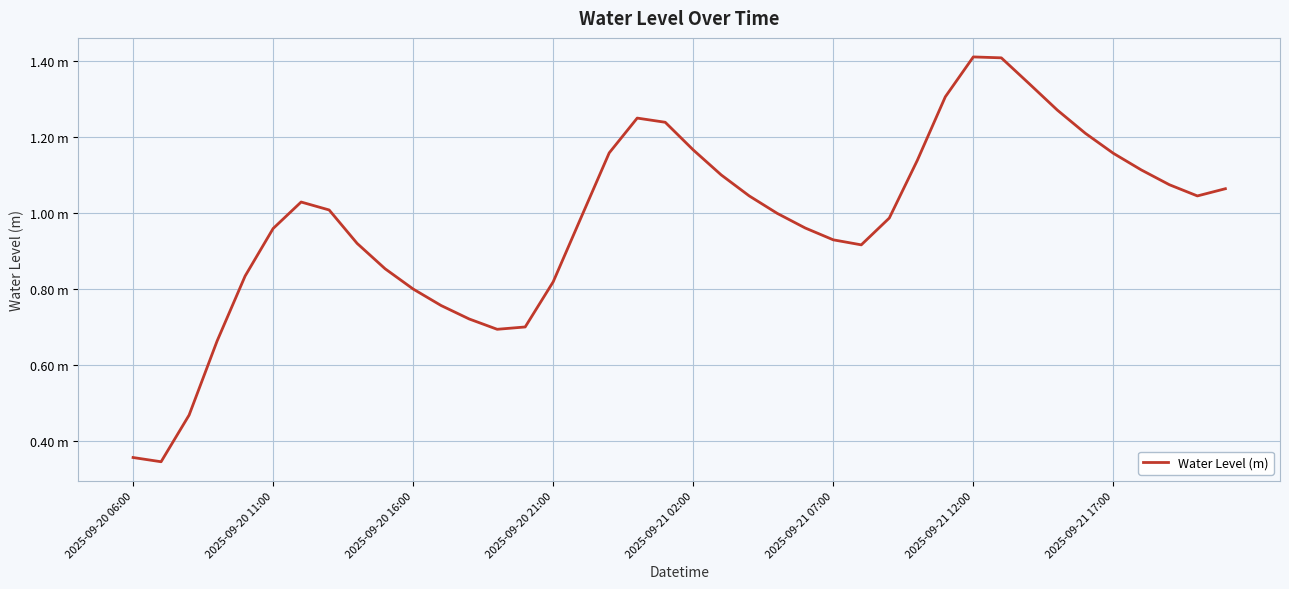

Does the chart display data point markers on the line(s)?

No